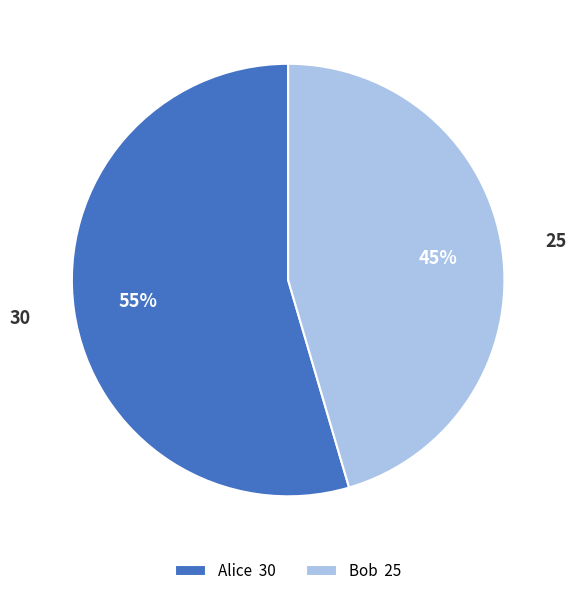

How many segments does this pie chart have?

2